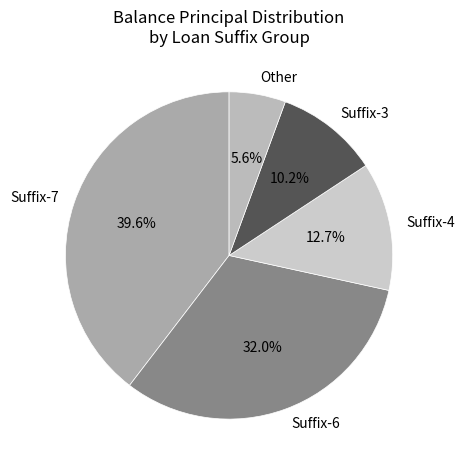

What is the ratio of the value at Suffix-4 to the value at Suffix-6?

0.4